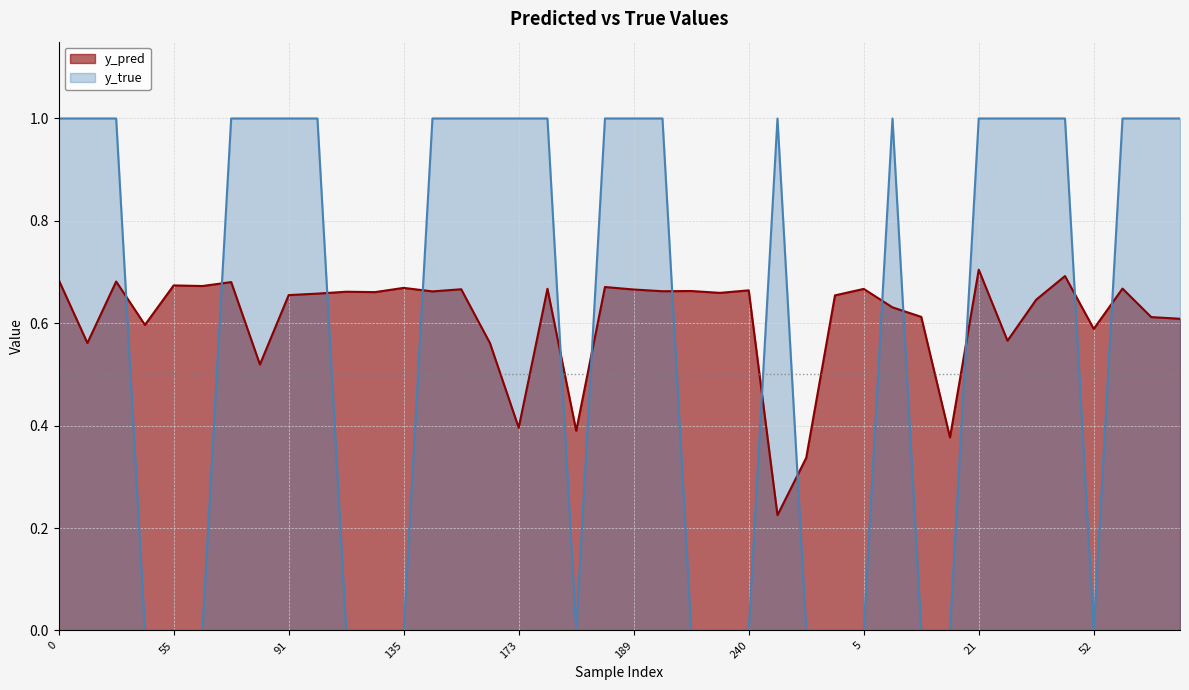

List the series in order of their peak value, lowest first.

y_pred, y_true